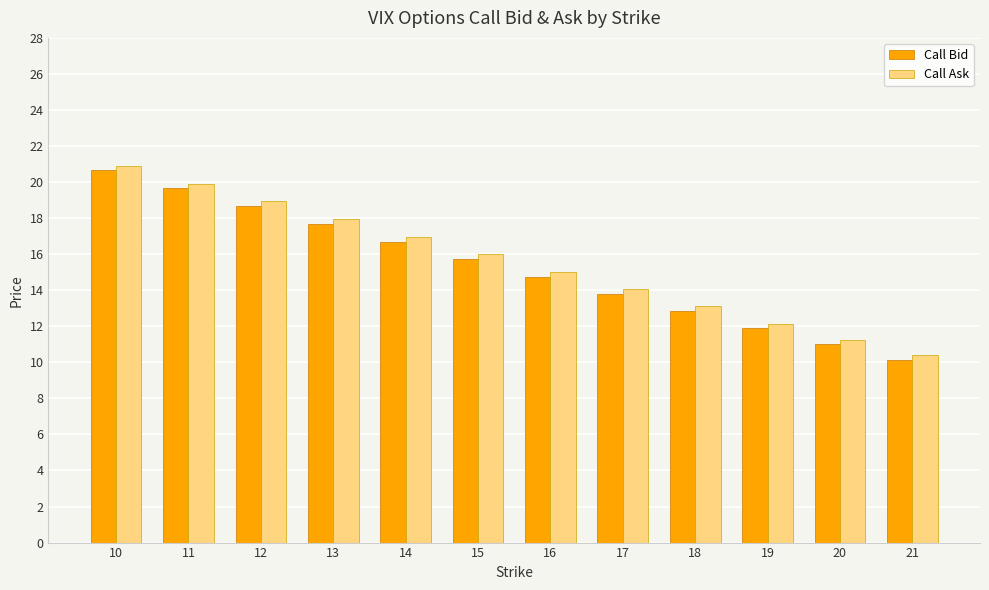

How many bars are there in total?

24